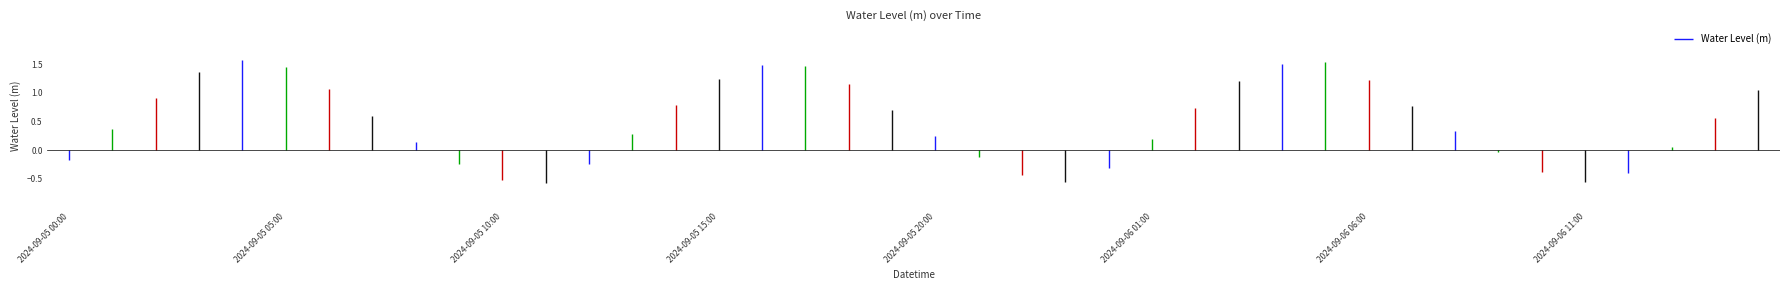

Where is the data nearest to the value 0?

2024-09-06 09:00